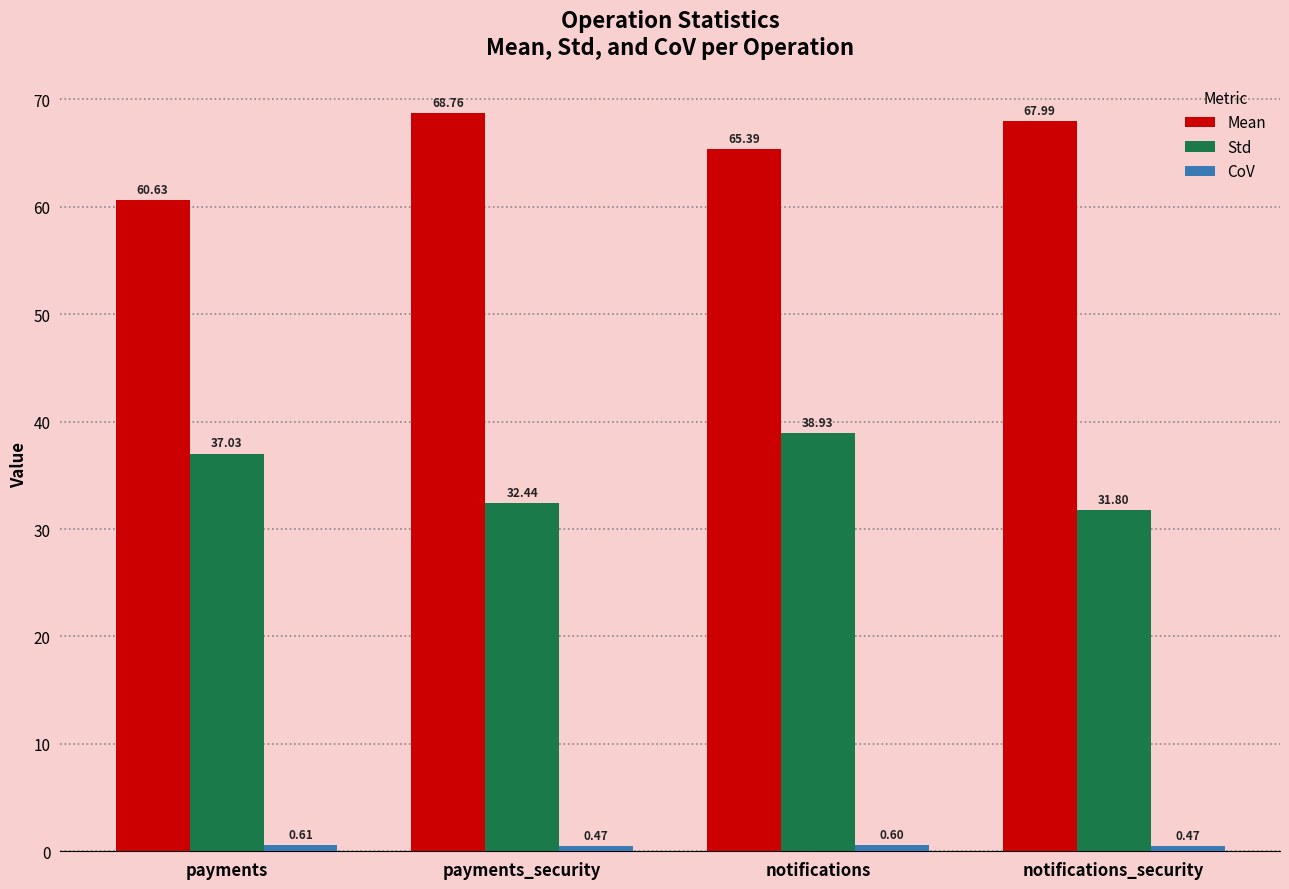

What is the sum of all Std values?

140.2